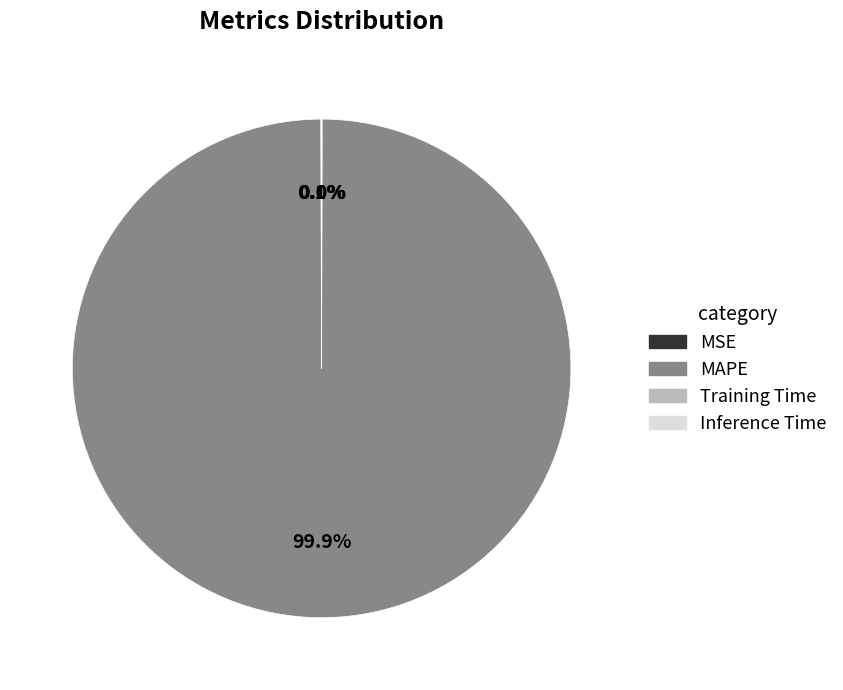

Does any single category account for the majority?

Yes